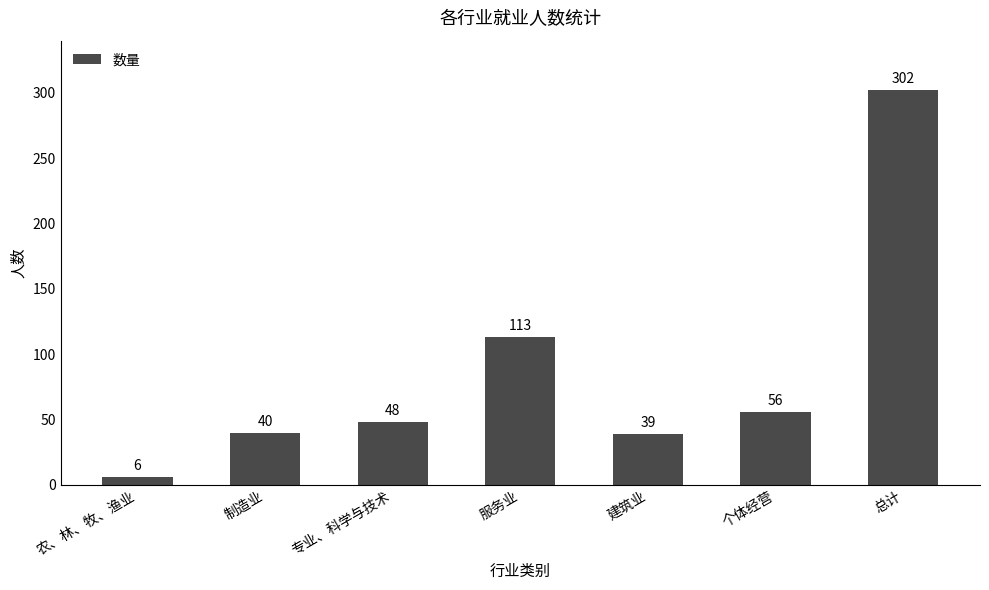

What is the difference between the second highest and second lowest values?

74